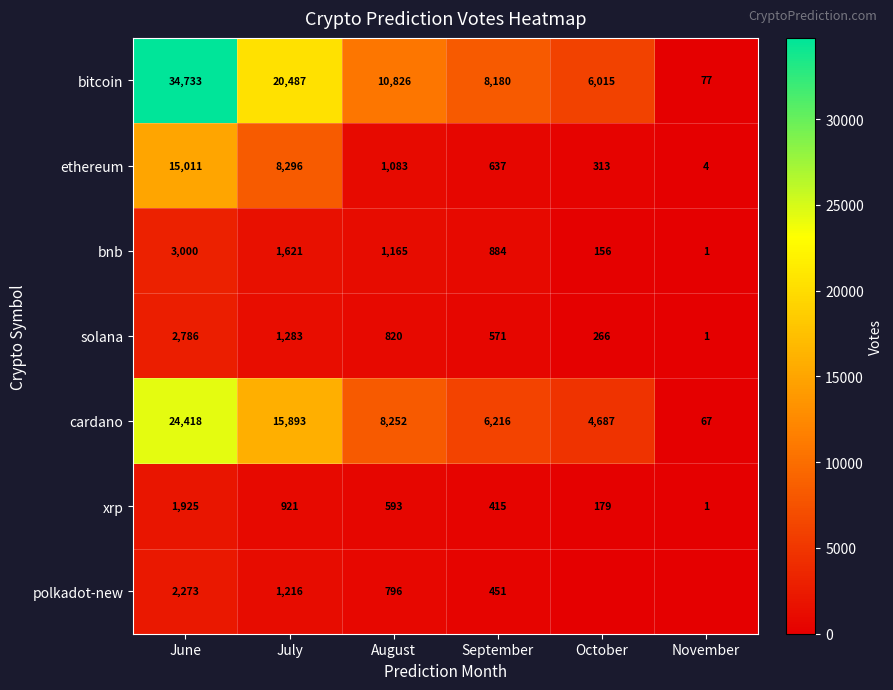

At how many categories does at least one series exceed 30931?

1